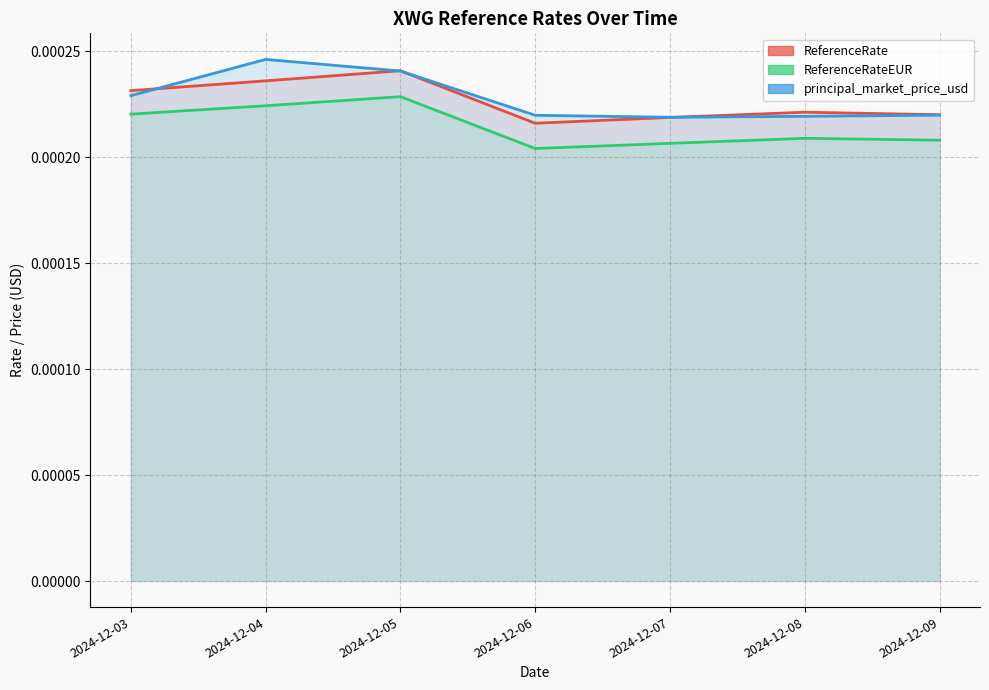

True or false: ReferenceRate has more than 2 interior local peaks.

False